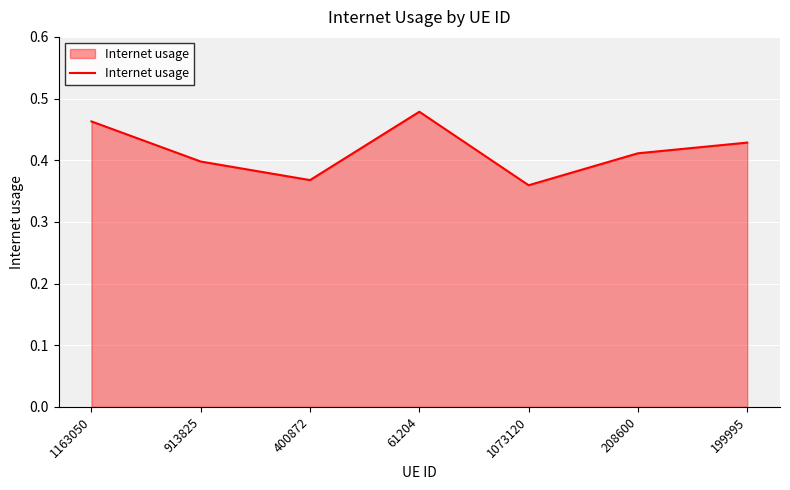

What is the sum of all values?

2.9